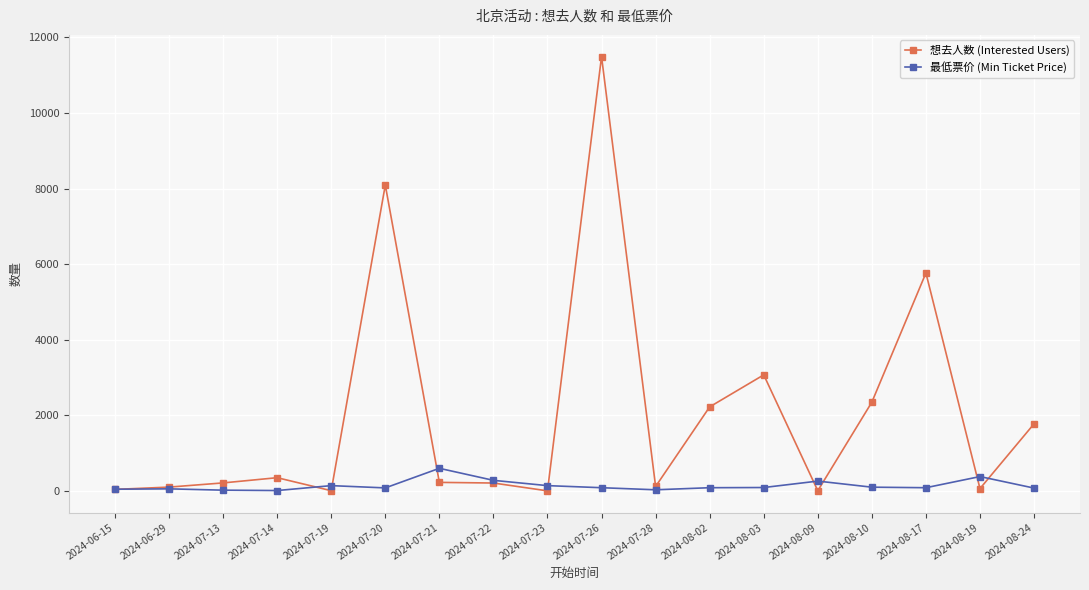

List the series in order of their overall mean, highest first.

想去人数 (Interested Users), 最低票价 (Min Ticket Price)